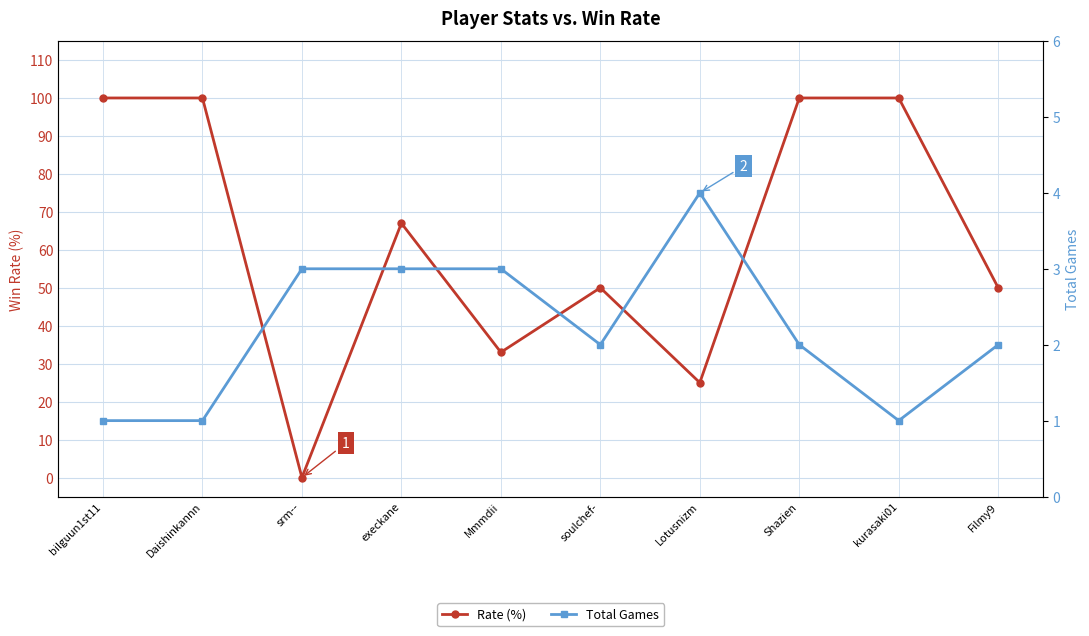

At which category does Rate (%) reach its first local valley?

srm--